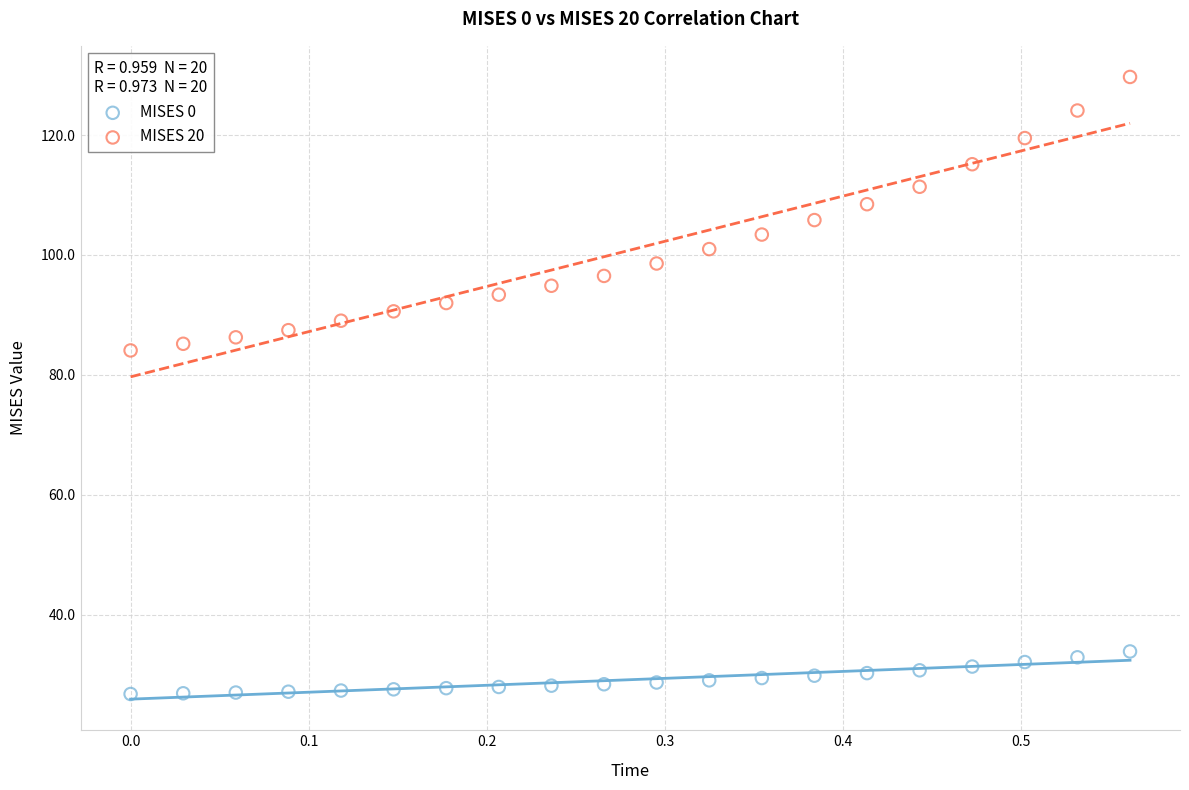

Which series has the widest spread of Y values?

MISES 20